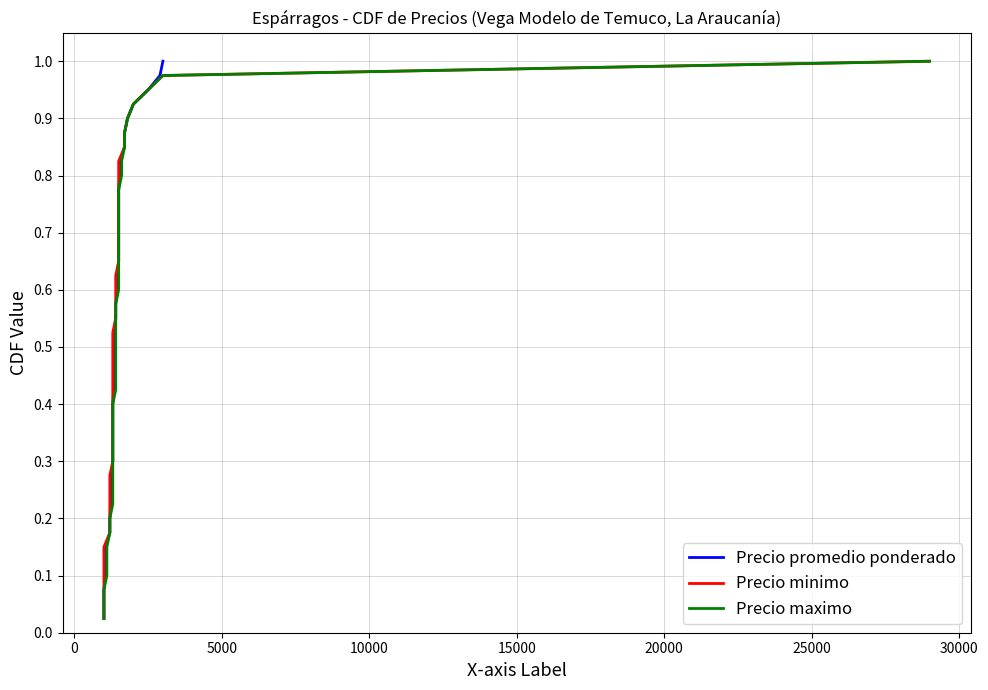

The value of Precio promedio ponderado at 14 is 0.1. True or false?

False